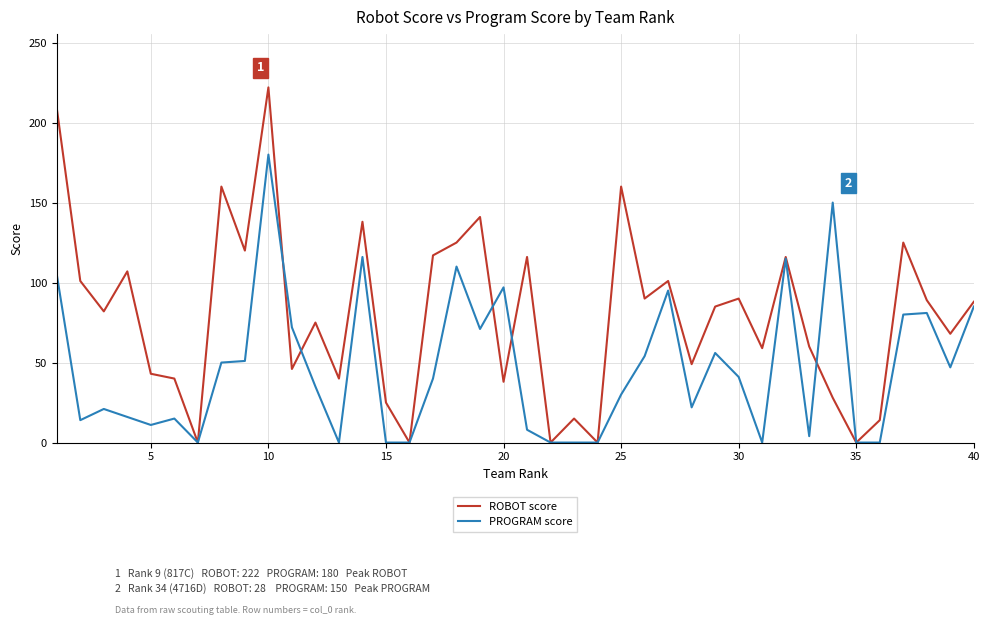

Rank the series by their average value, from highest to lowest.

ROBOT score, PROGRAM score